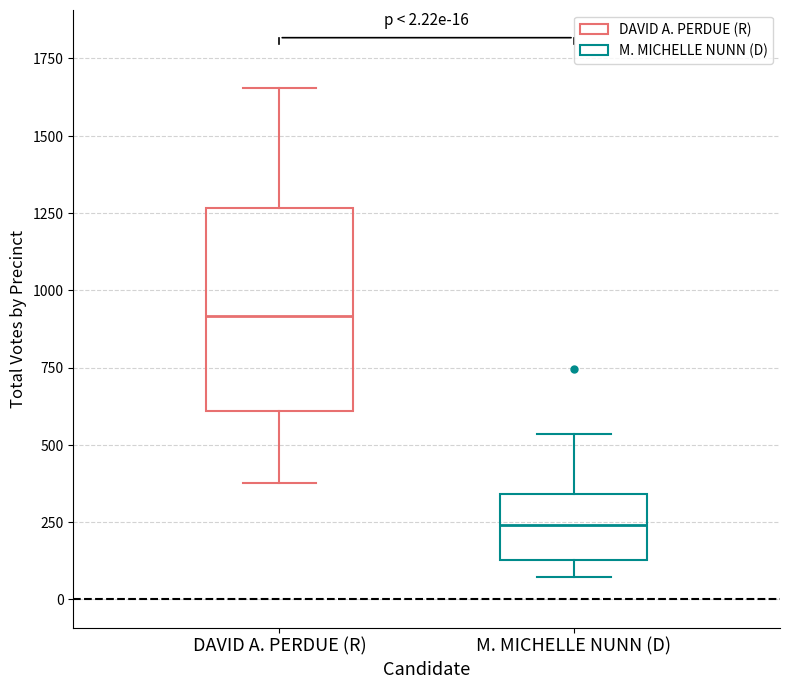

Which box is the tallest, from its lower edge to its upper edge?

DAVID A. PERDUE (R)